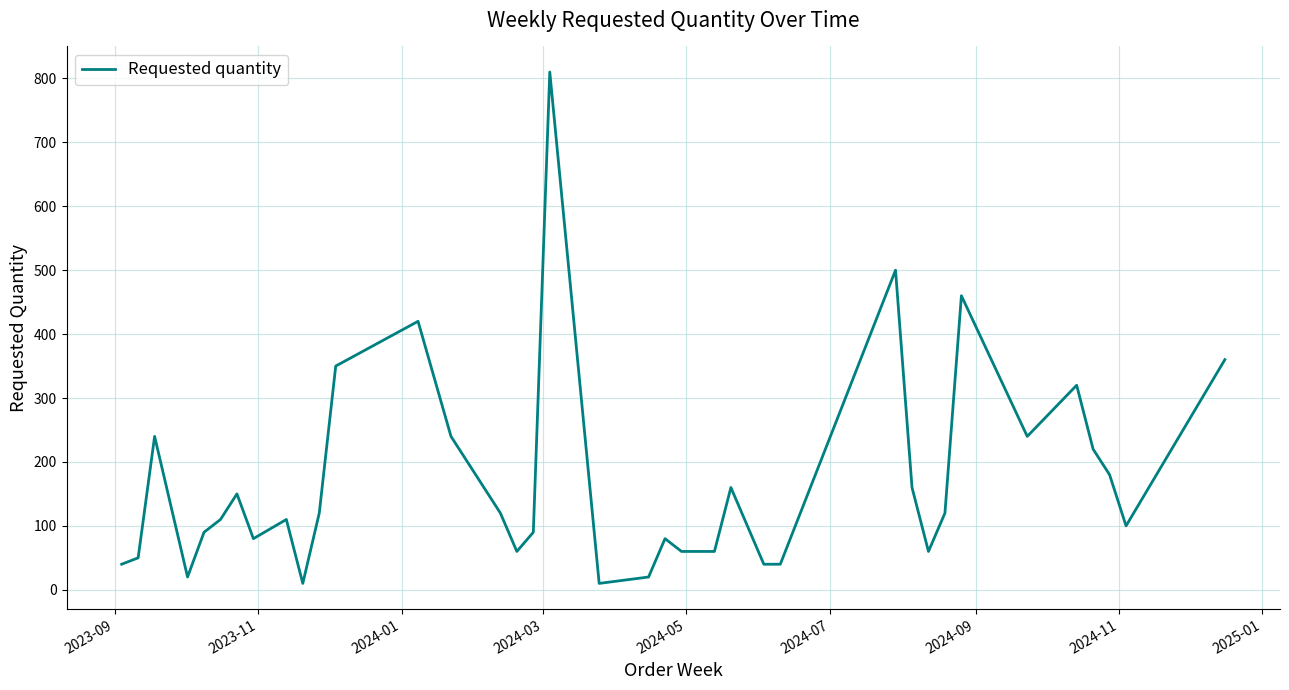

Does the chart have visible grid lines?

Yes